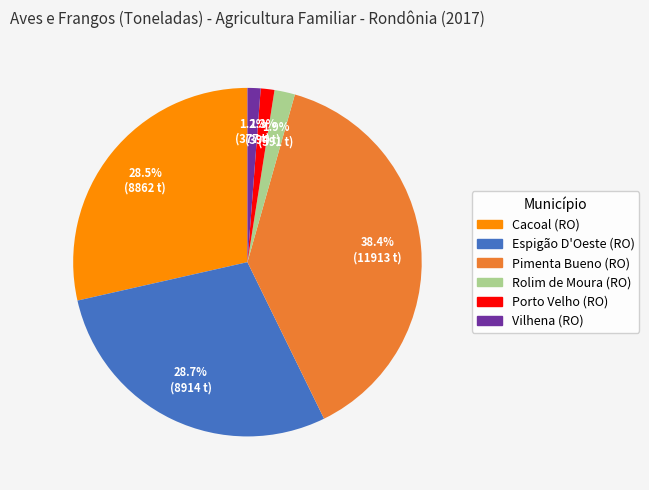

Which category has the biggest portion of the pie?

Pimenta Bueno (RO)